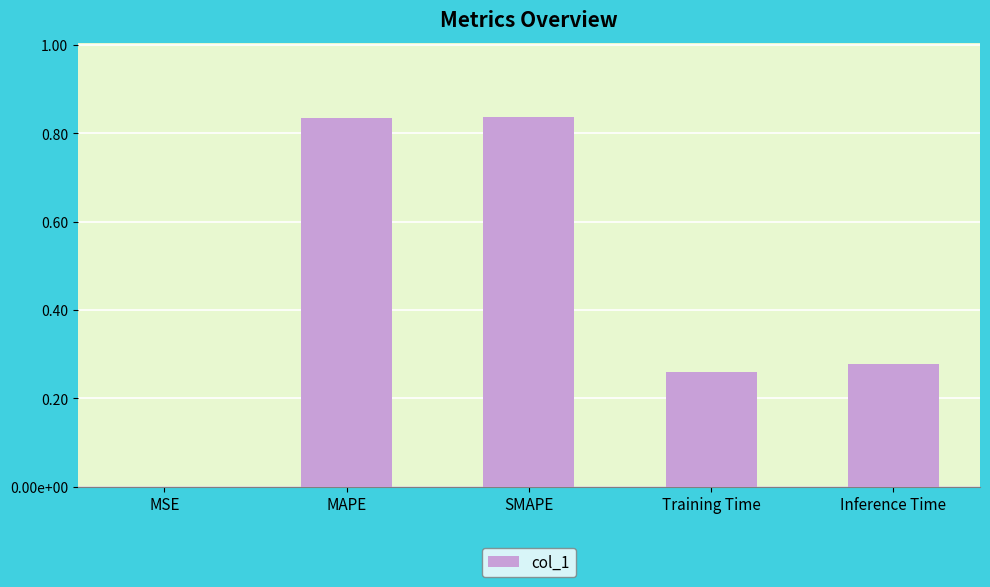

Are the bars grouped side by side (vs. stacked)?

No